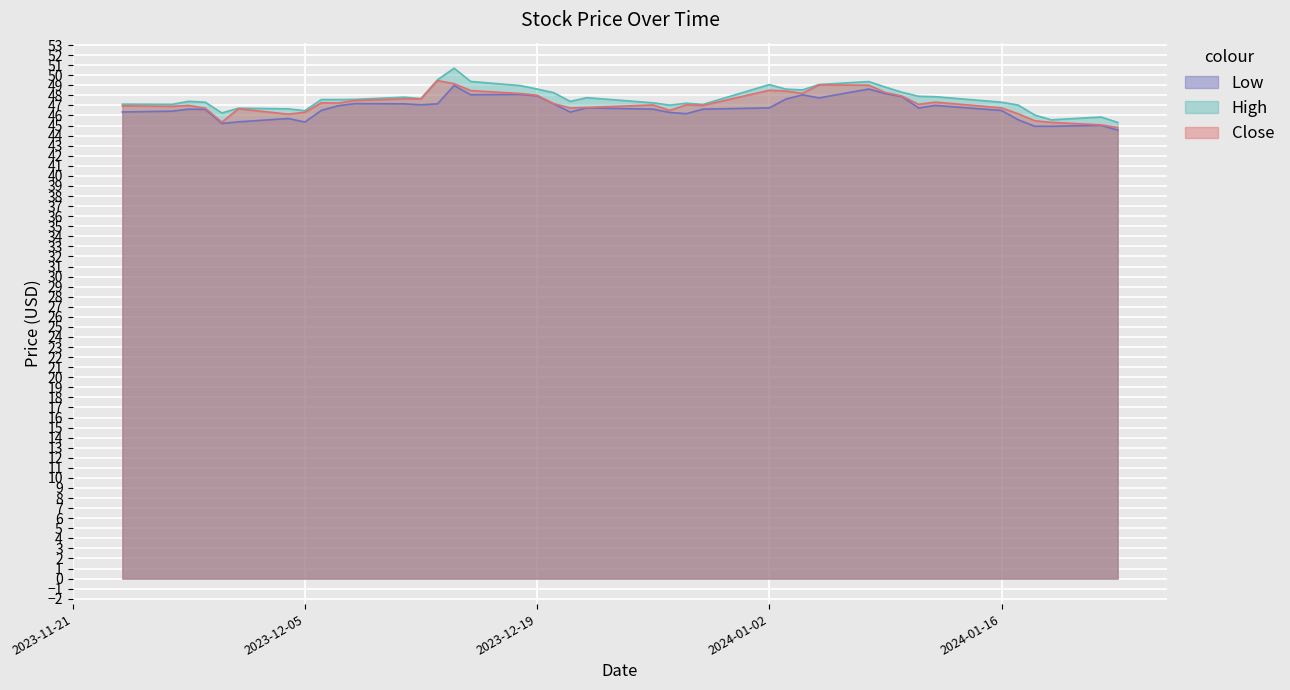

What is the lowest value of the Close series?

44.8